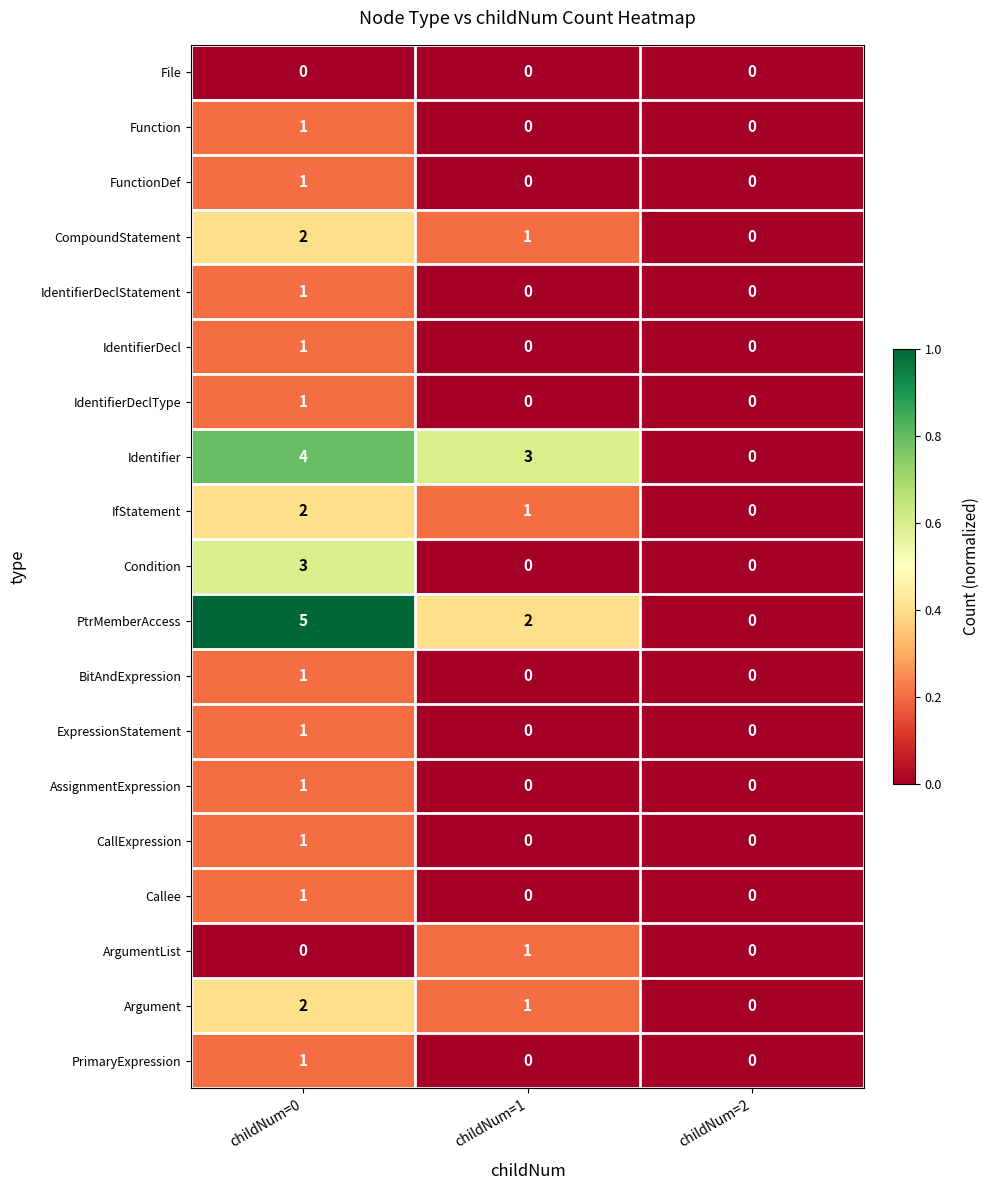

Which series has the widest spread of values?

PtrMemberAccess